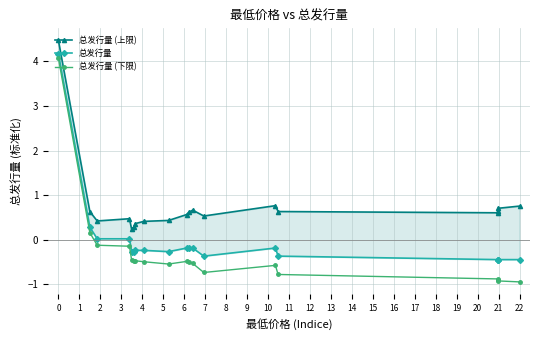

What is the lowest value of the 总发行量 (下限) series?

-0.9